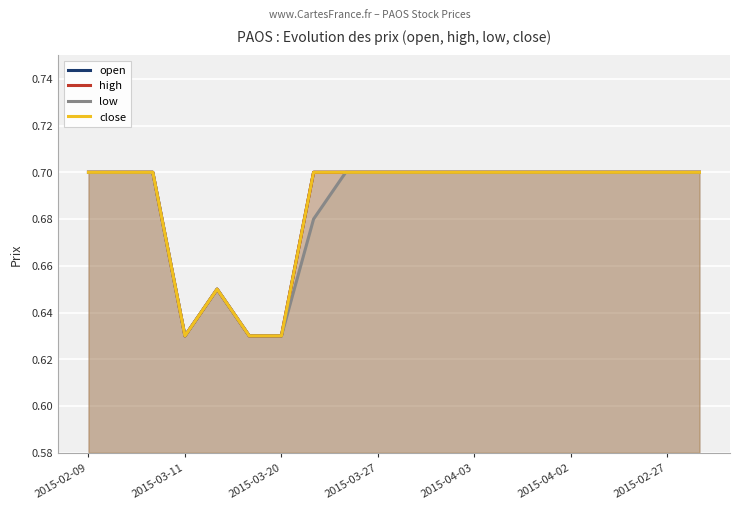

True or false: open has more than 0 points higher than both neighbors.

True